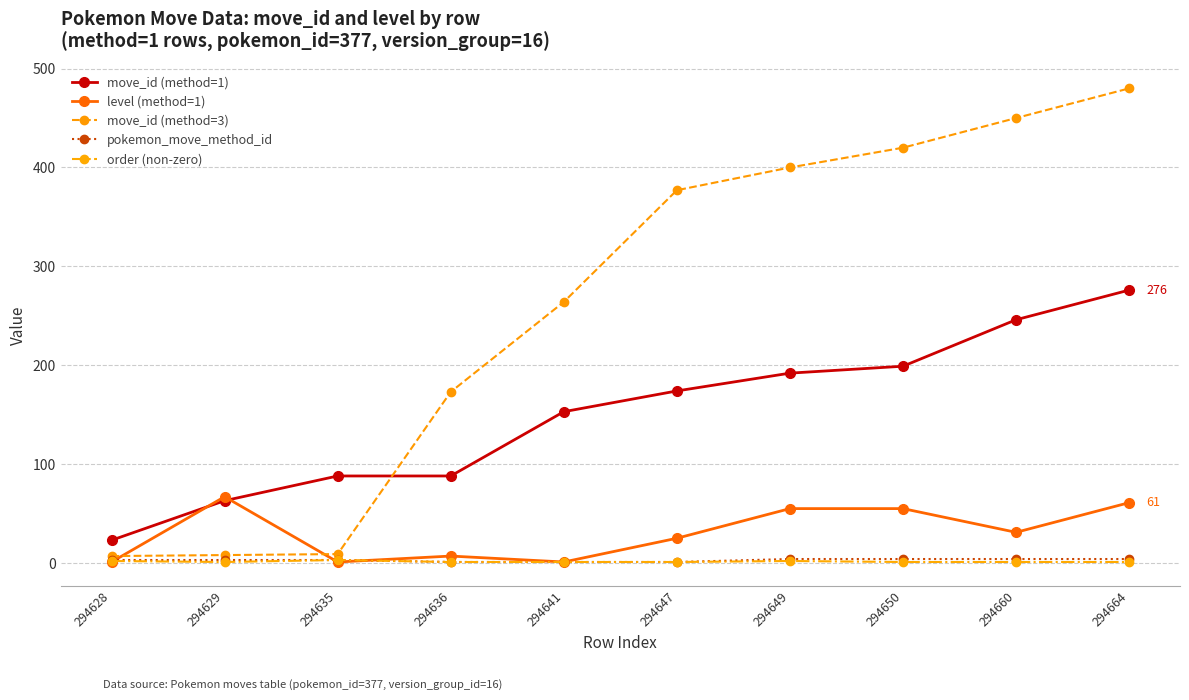

What is the maximum value for move_id (method=3)?

480